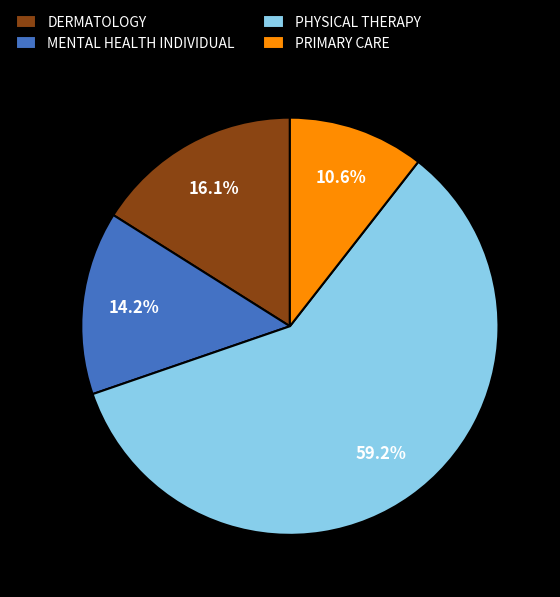

Is the sum of PRIMARY CARE and DERMATOLOGY greater than half?

No